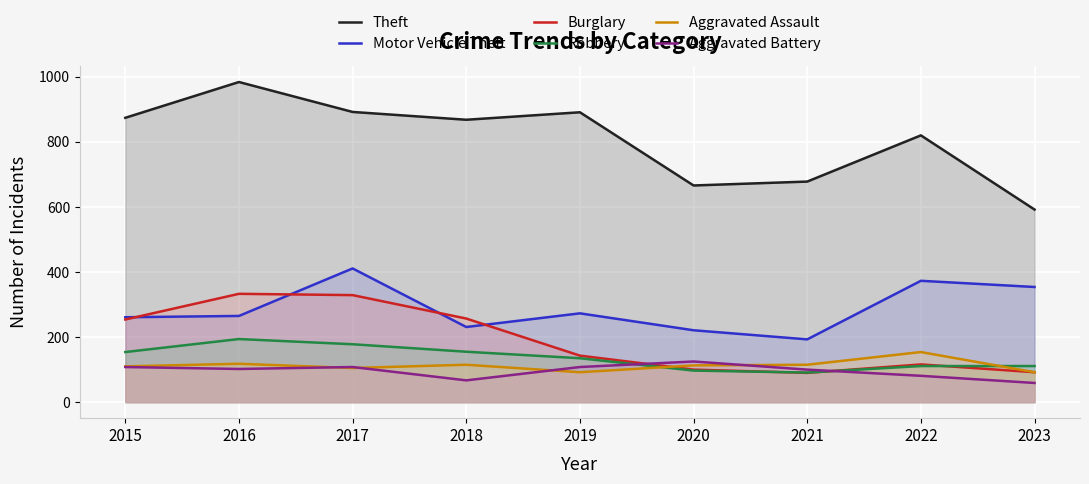

Does the chart display data point markers on the line(s)?

No